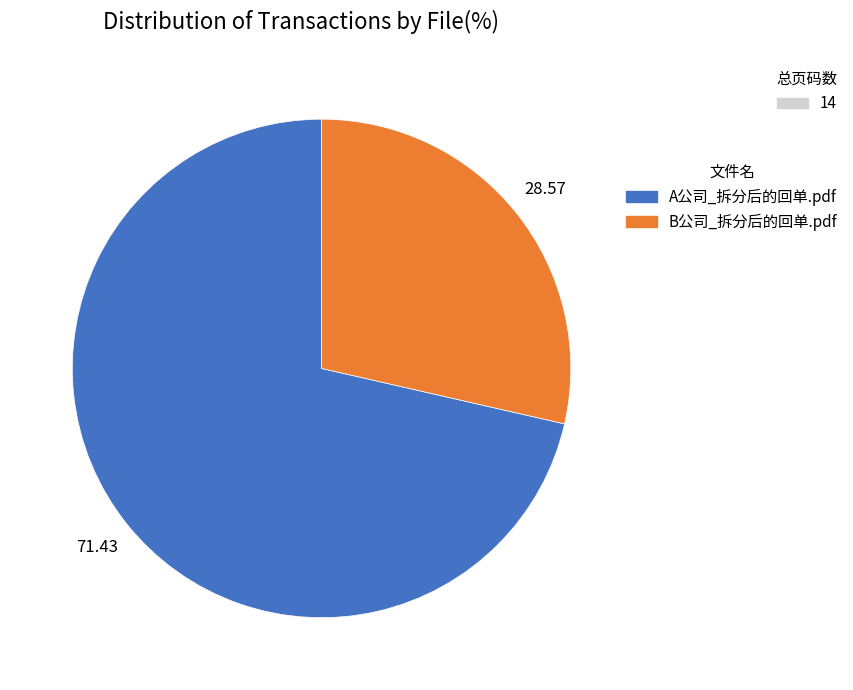

Which category accounts for the majority?

A公司_拆分后的回单.pdf